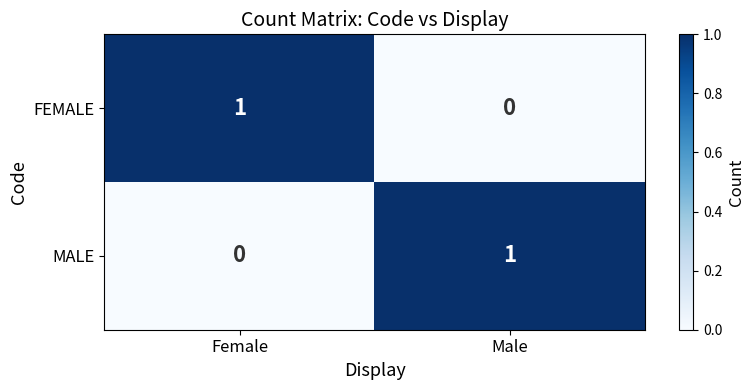

At Female, list the series in order from smallest to largest.

MALE, FEMALE